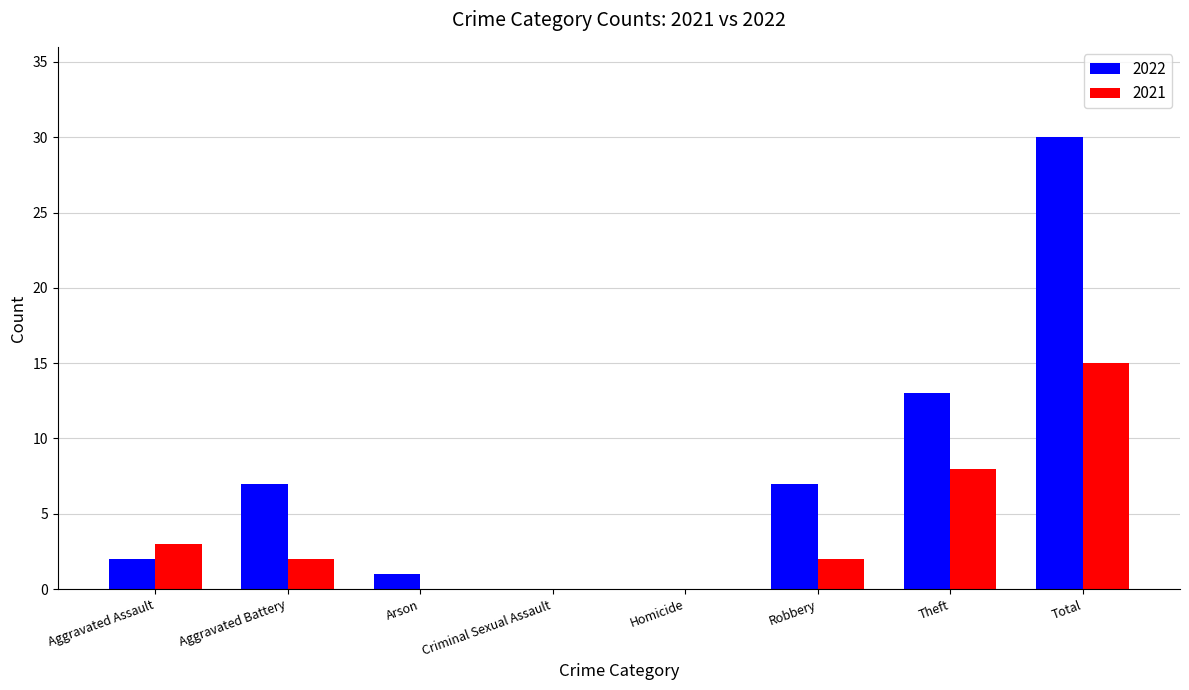

Count the number of categories in the chart.

8